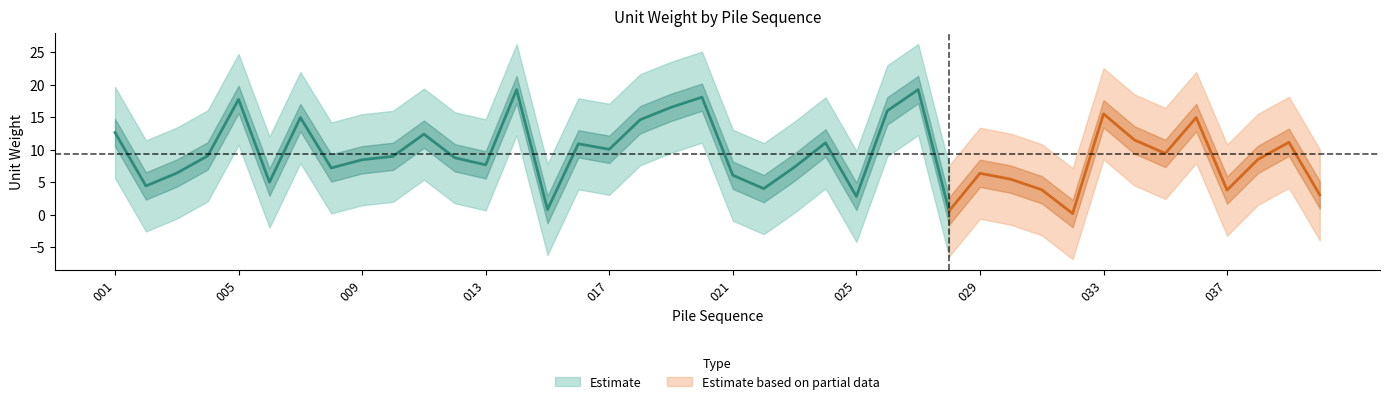

The mean series shows 22.1 at 026. True or false?

False